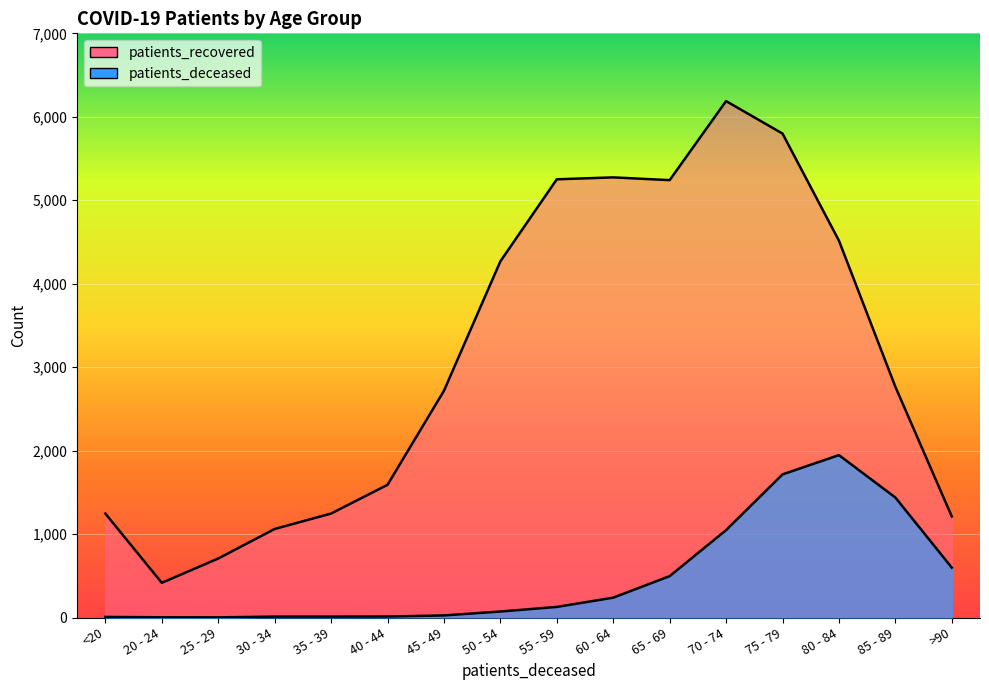

What is the difference between the patients_deceased values at 75 - 79 and 60 - 64?

1477